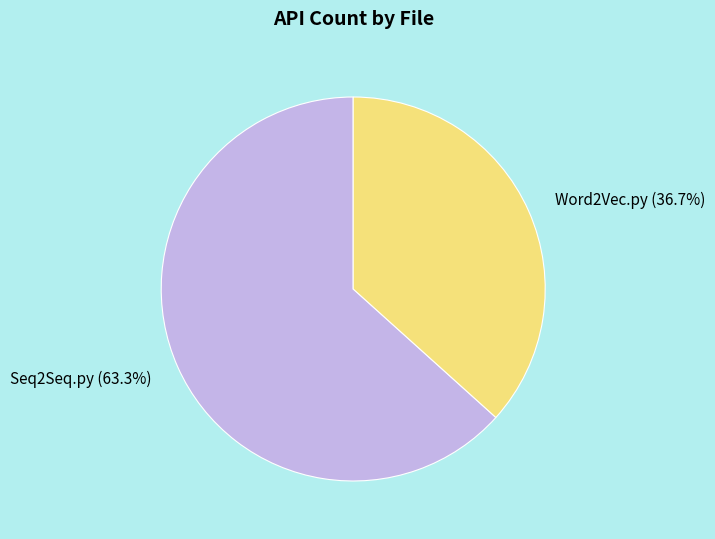

Rank the categories by value from lowest to highest.

Word2Vec.py, Seq2Seq.py